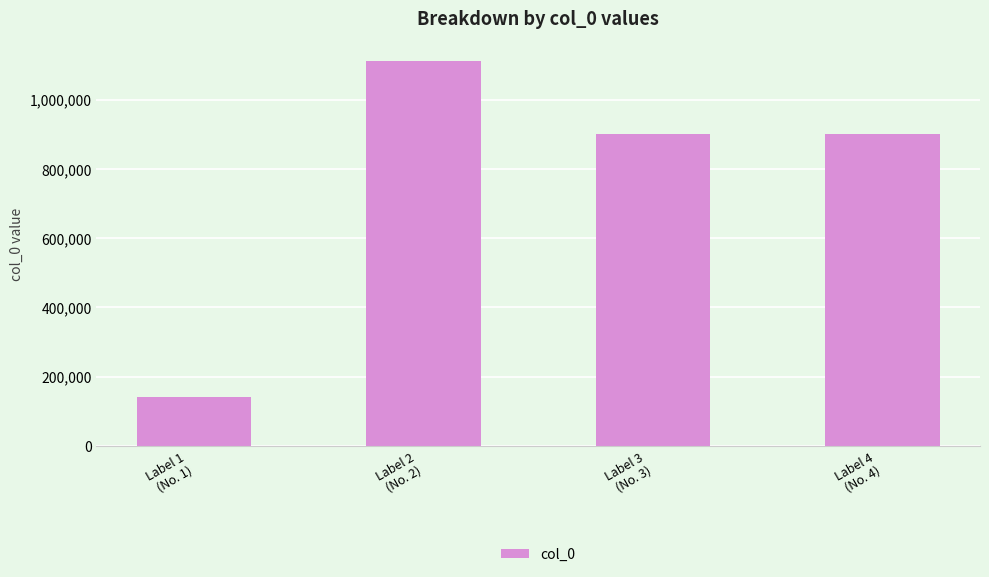

What is the difference between the values at Label 3
(No. 3) and Label 4
(No. 4)?

1